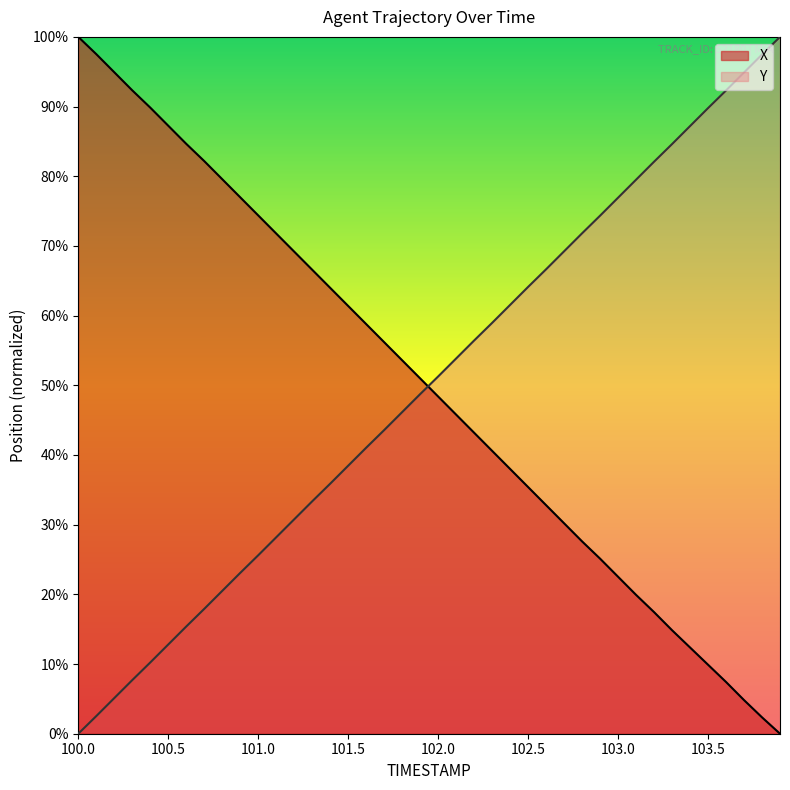

Rank the series at 100.6 from highest to lowest value.

X, Y